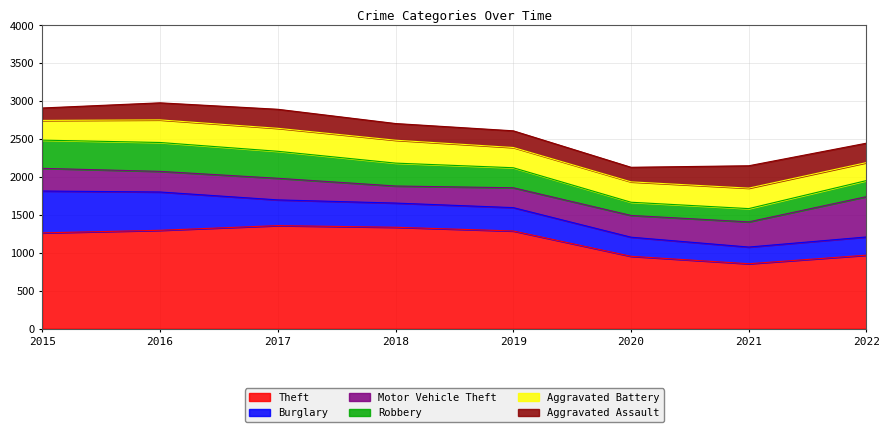

Reading left to right, list all the values displayed in this chart.

Theft: 2015=1263	2016=1297	2017=1359	2018=1337	2019=1288	2020=954	2021=856	2022=969
Burglary: 2015=552	2016=505	2017=339	2018=319	2019=308	2020=252	2021=220	2022=240
Motor Vehicle Theft: 2015=299	2016=272	2017=285	2018=225	2019=262	2020=287	2021=332	2022=532
Robbery: 2015=372	2016=381	2017=356	2018=302	2019=264	2020=174	2021=175	2022=212
Aggravated Battery: 2015=260	2016=298	2017=303	2018=302	2019=267	2020=269	2021=270	2022=237
Aggravated Assault: 2015=164	2016=225	2017=251	2018=220	2019=220	2020=192	2021=295	2022=256